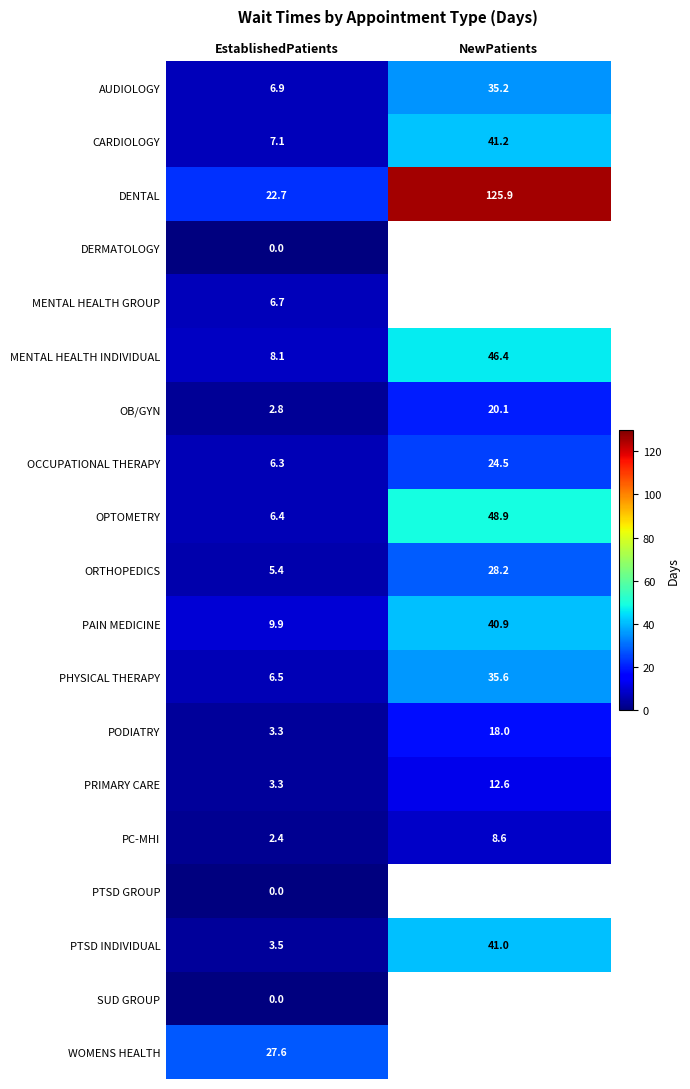

Where is PC-MHI nearest to the value 5?

EstablishedPatients